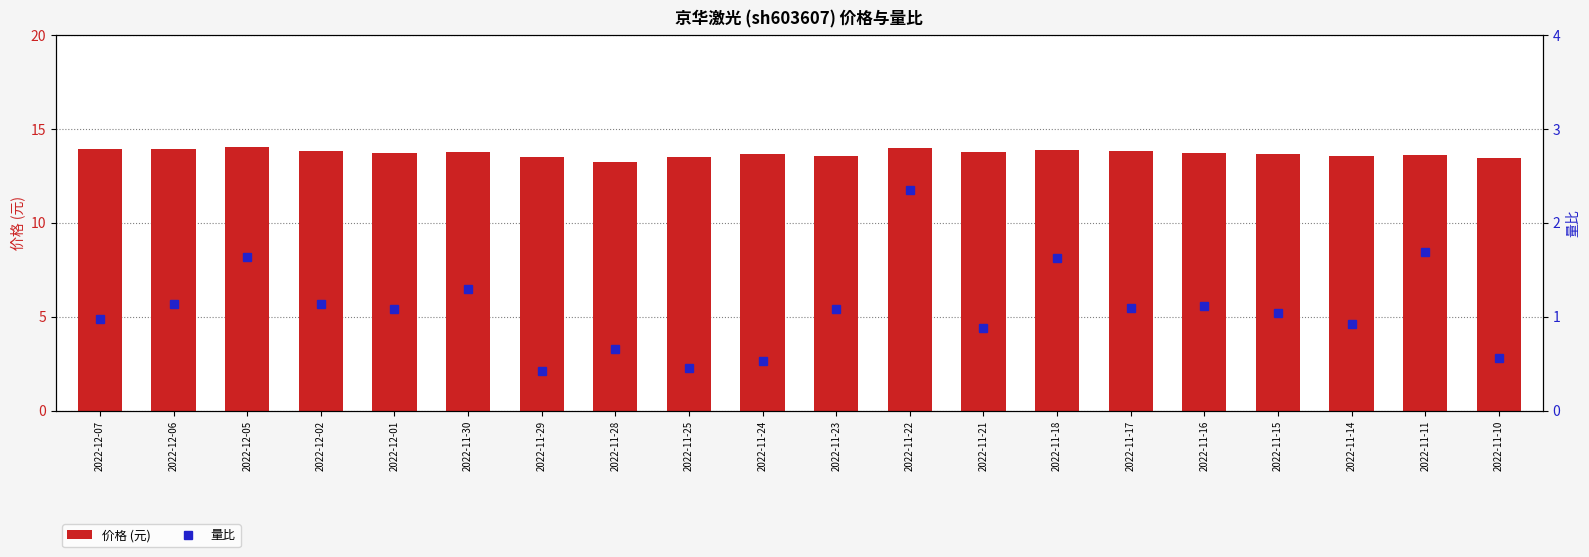

What is the difference between the highest and lowest values at 2022-11-10?

12.9